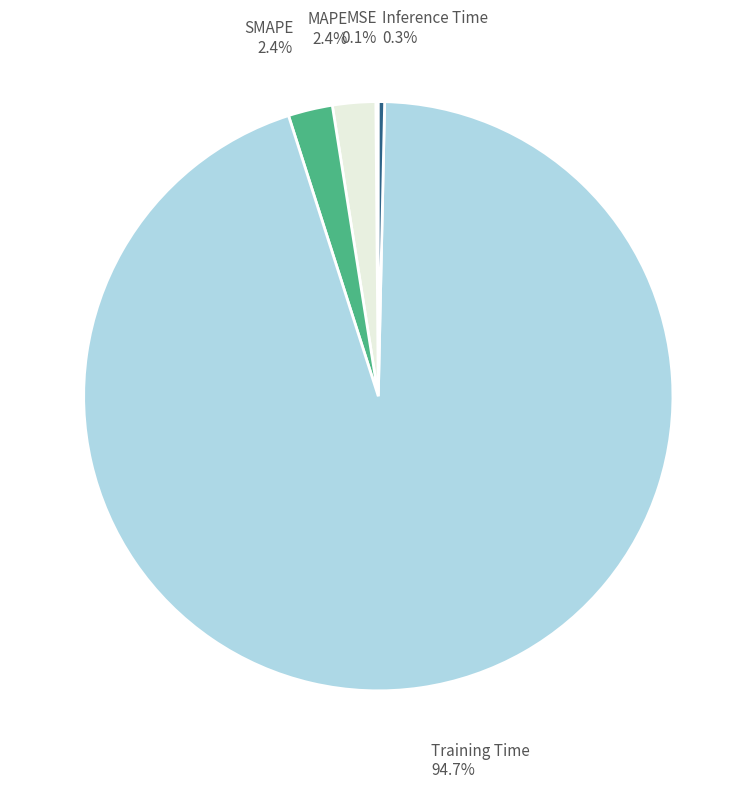

Is there any slice that represents more than half of the pie?

Yes